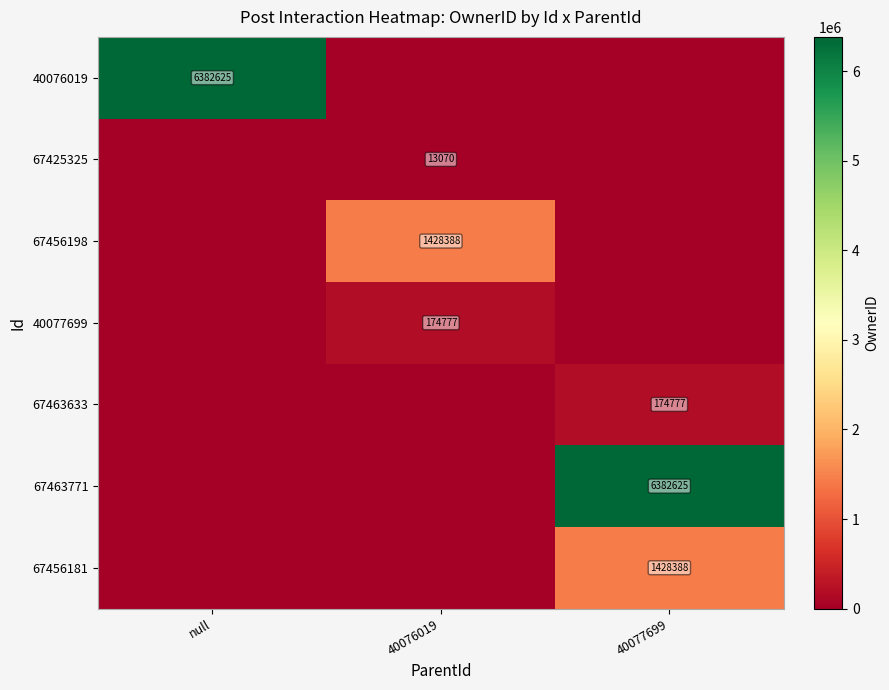

Is it true that 67463771 equals 2674756 at 40077699?

False